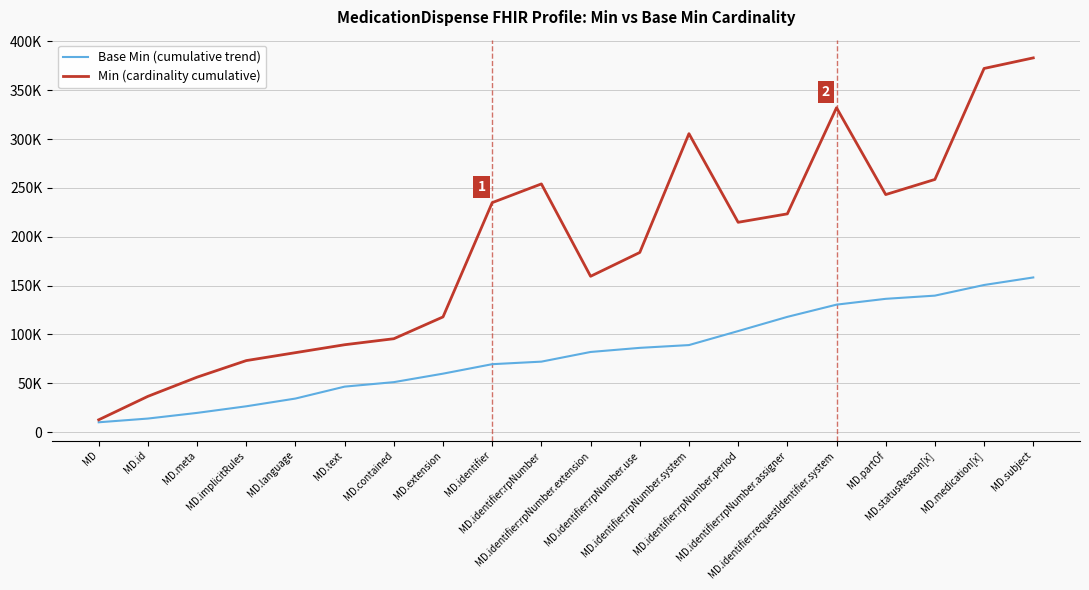

What is the difference between the Base Min (cumulative trend) values at MD.identifier:rpNumber.assigner and MD.text?

71435.3